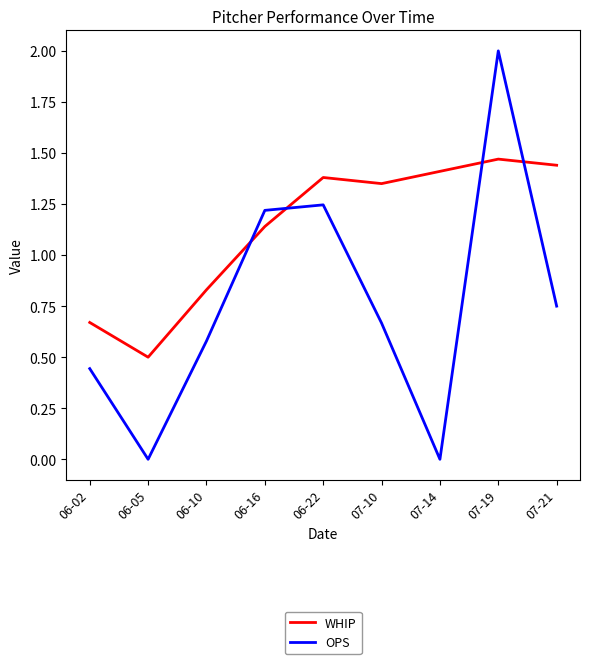

True or false: WHIP has a value of 1.4 at 07-21.

True